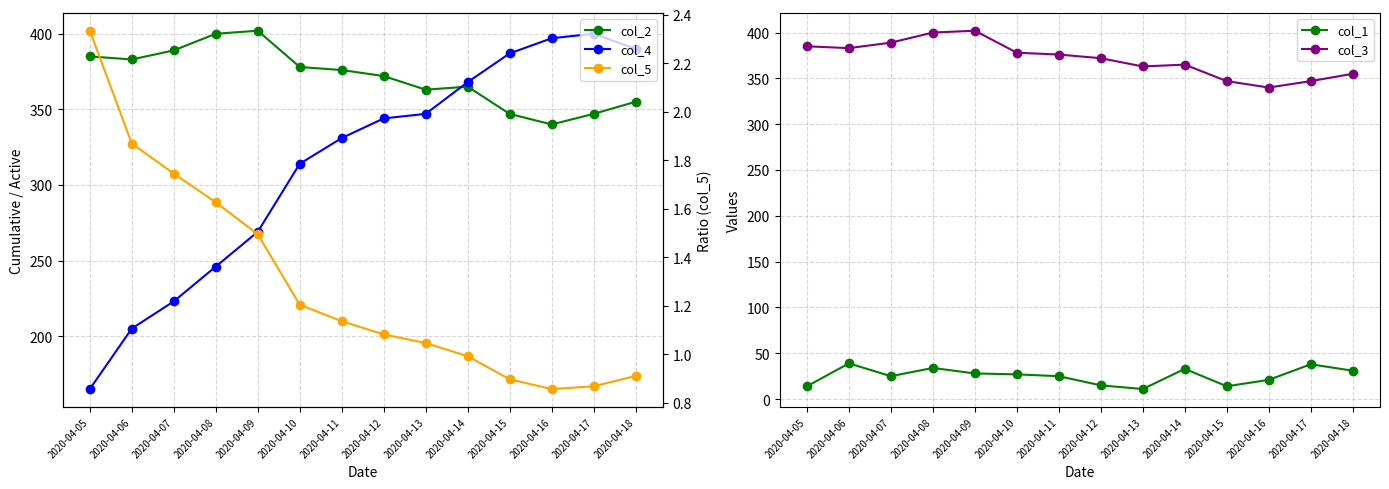

True or false: col_1 and col_3 cross at least once.

False